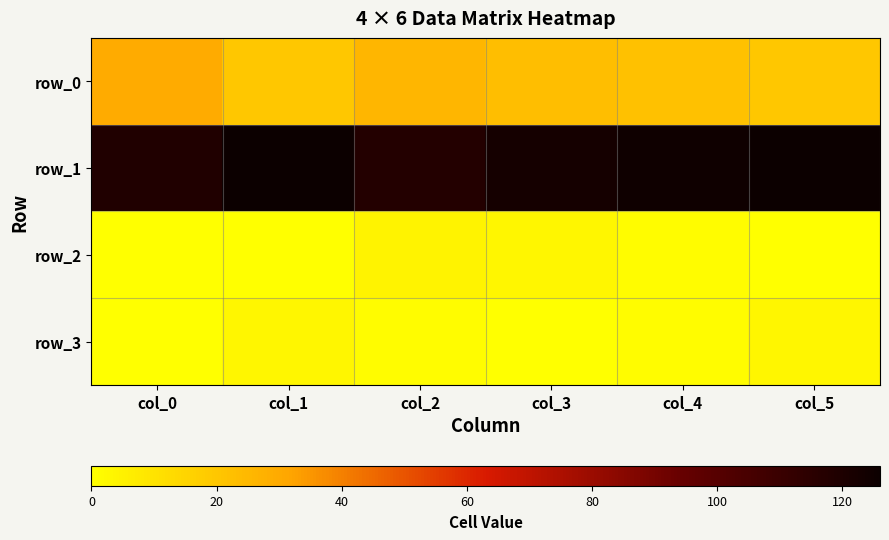

Rank the series at col_4 from highest to lowest value.

row_1, row_0, row_2, row_3